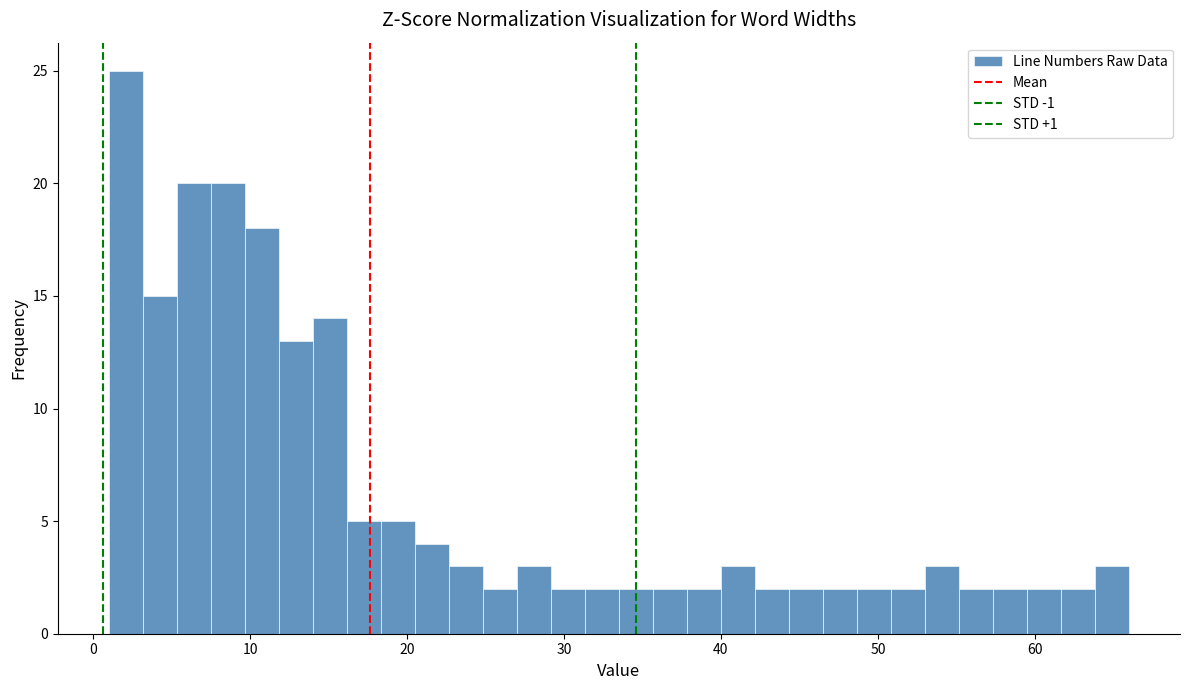

Read against the x-axis, roughly where is the centre of the tallest bar?

2